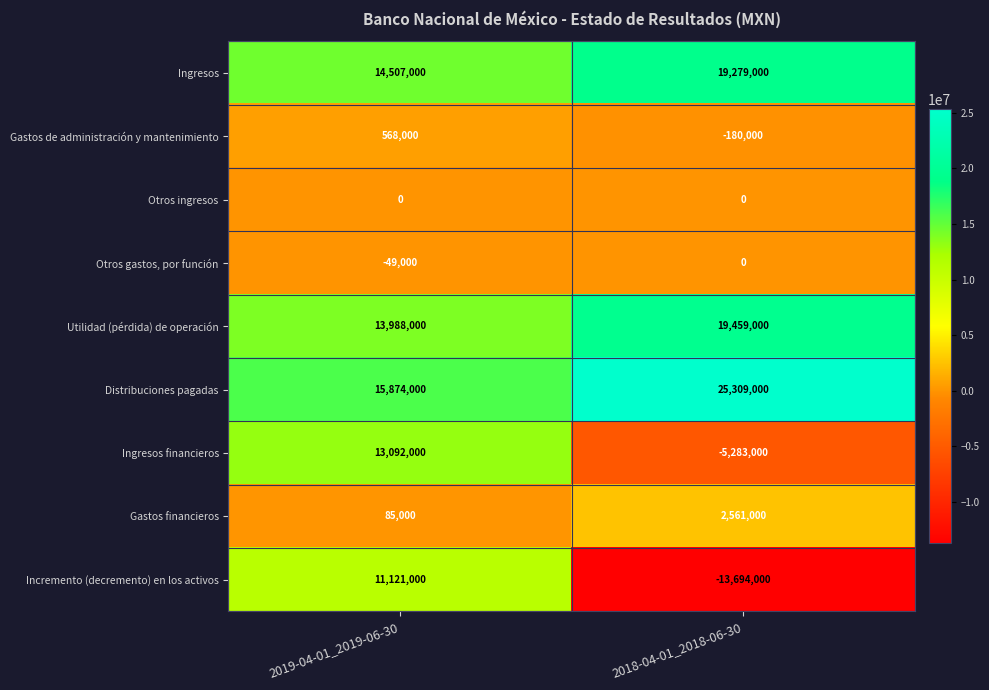

True or false: Gastos financieros has a value of 2561000 at 2018-04-01_2018-06-30.

True